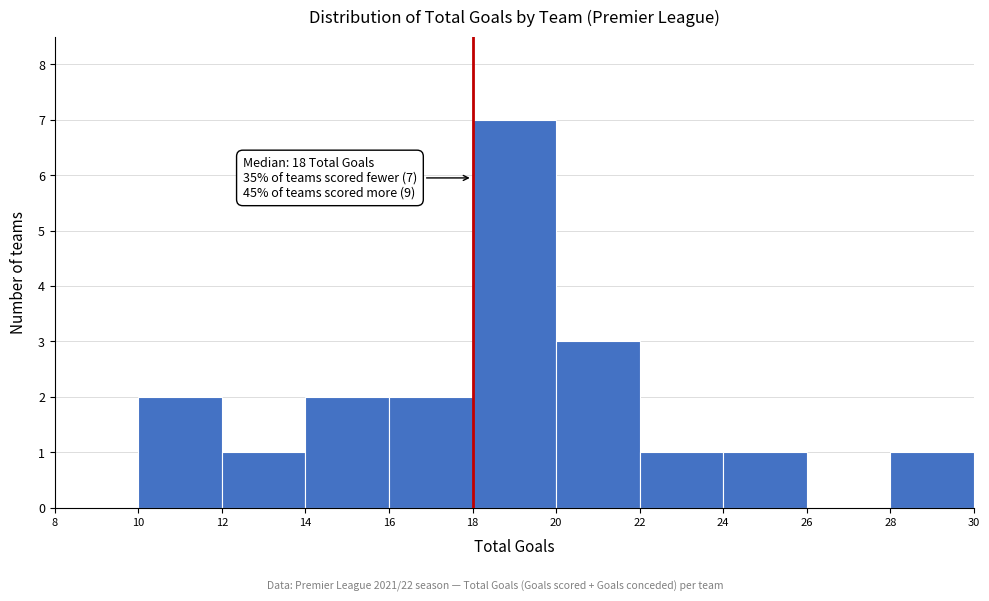

Over which range of the x-axis is the bar tallest?

18 to 20